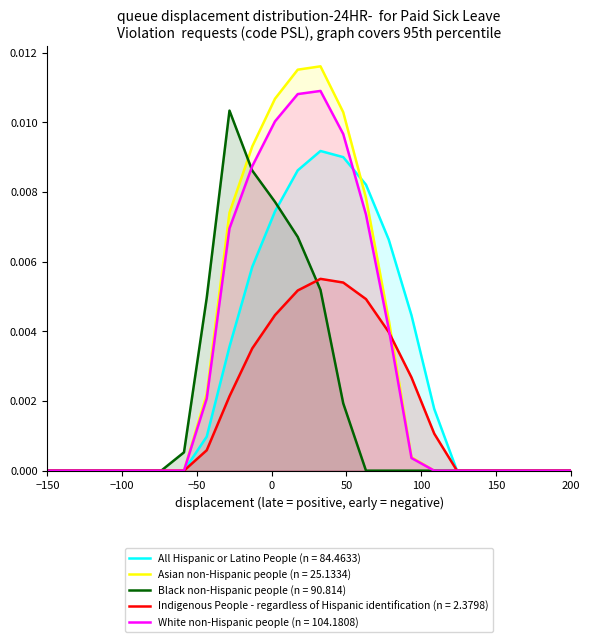

At which category is the sum across all series the highest?

11